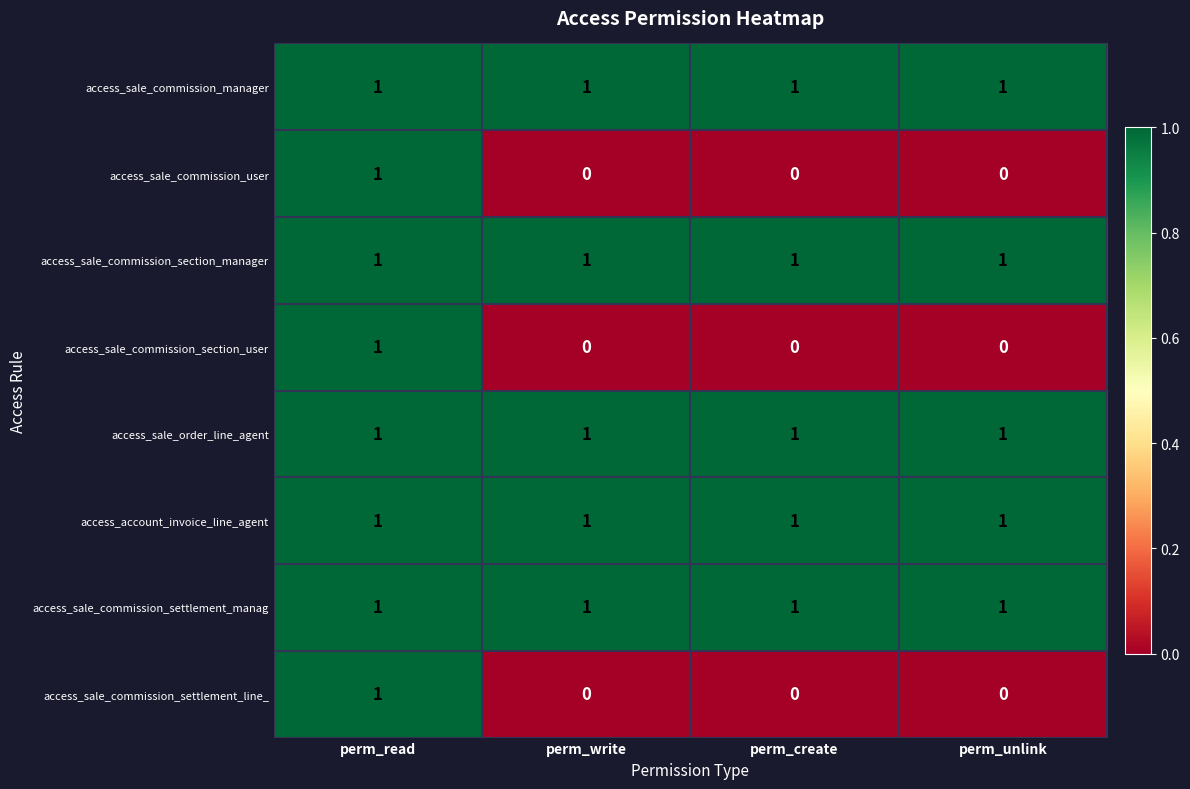

At which category is the sum across all series the highest?

perm_read